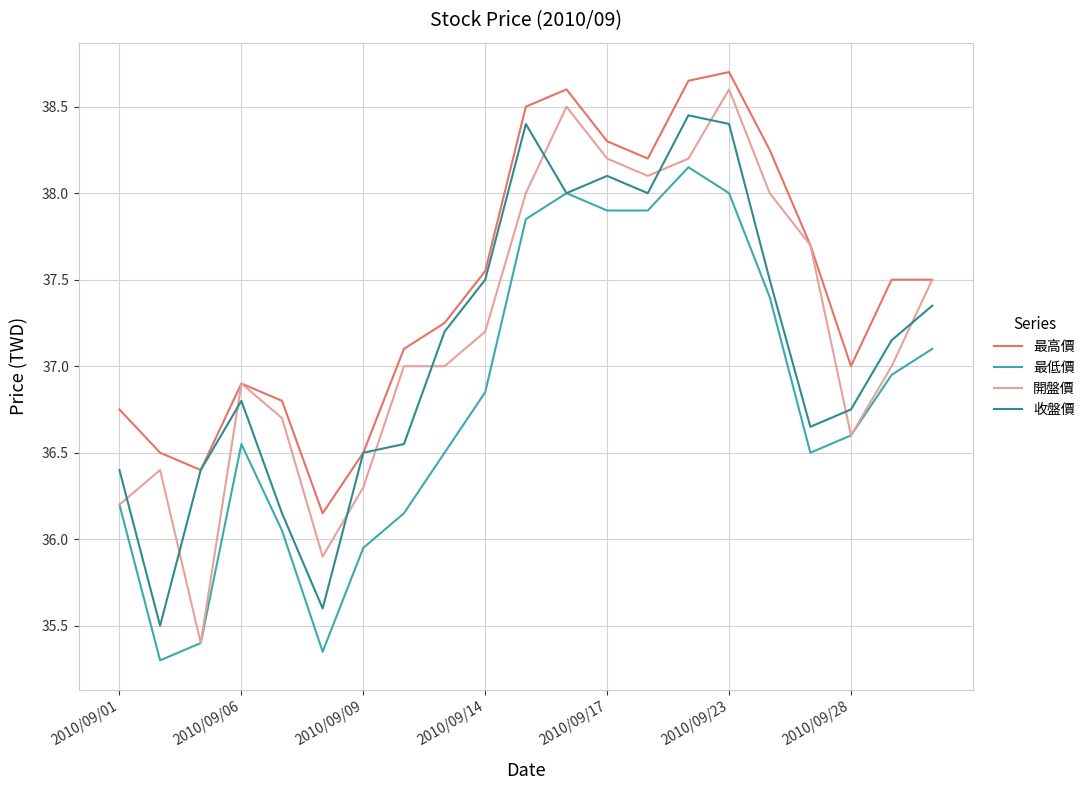

True or false: 最低價 and 最高價 intersect in this chart.

False